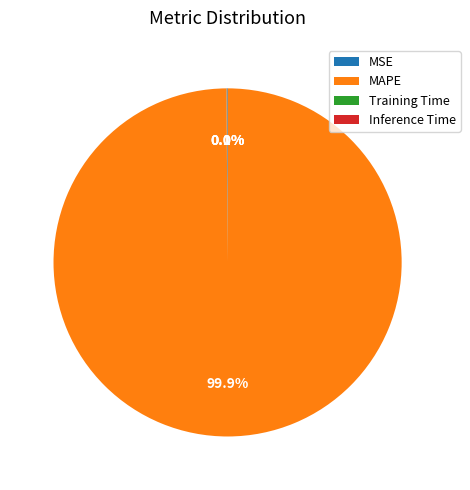

What portion of the pie excludes MAPE?

0.1%